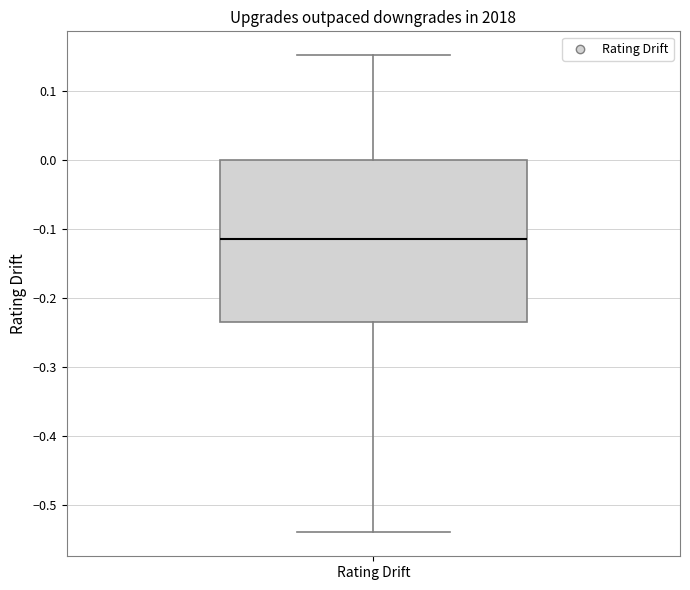

Where is the lower edge of the box for Rating Drift on the y-axis? The values are not printed on the chart, so give them approximately, as read against the axis.

-0.23